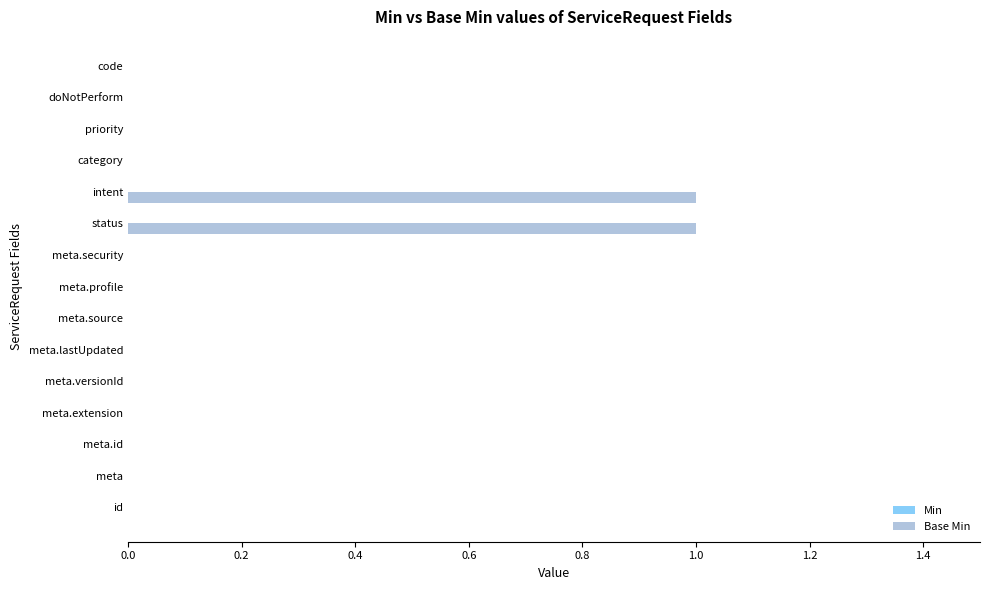

Between id and intent, which is larger?

intent